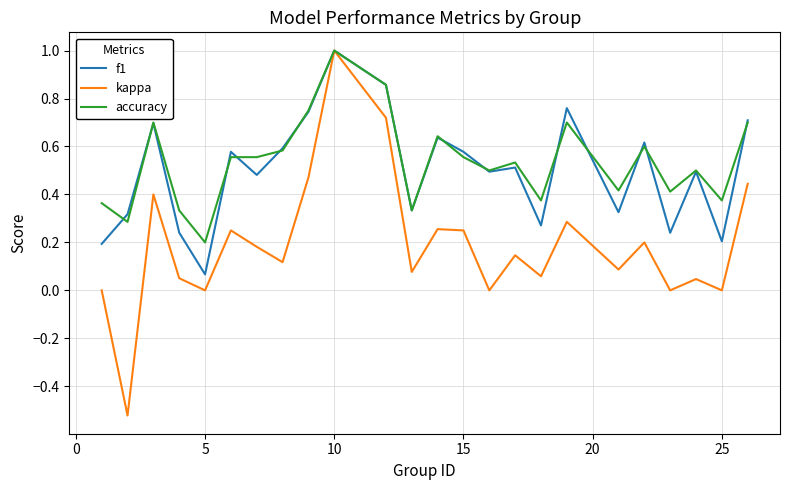

What is the highest value of the f1 series?

1.0